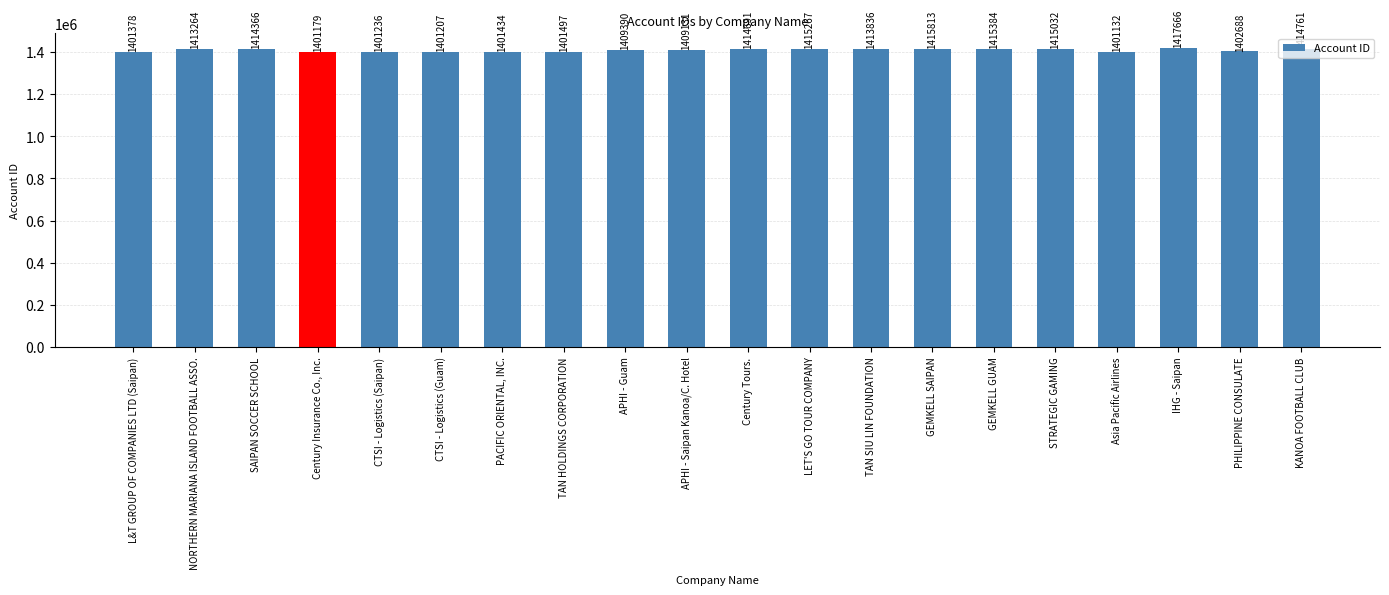

List the labels in order of value, largest first.

IHG - Saipan, GEMKELL SAIPAN, GEMKELL GUAM, LET'S GO TOUR COMPANY, STRATEGIC GAMING, KANOA FOOTBALL CLUB, Century Tours., SAIPAN SOCCER SCHOOL, TAN SIU LIN FOUNDATION, NORTHERN MARIANA ISLAND FOOTBALL ASSO., APHI - Guam, APHI - Saipan Kanoa/C. Hotel, PHILIPPINE CONSULATE, TAN HOLDINGS CORPORATION, PACIFIC ORIENTAL, INC., L&T GROUP OF COMPANIES LTD (Saipan), CTSI - Logistics (Saipan), CTSI - Logistics (Guam), Century Insurance Co., Inc., Asia Pacific Airlines